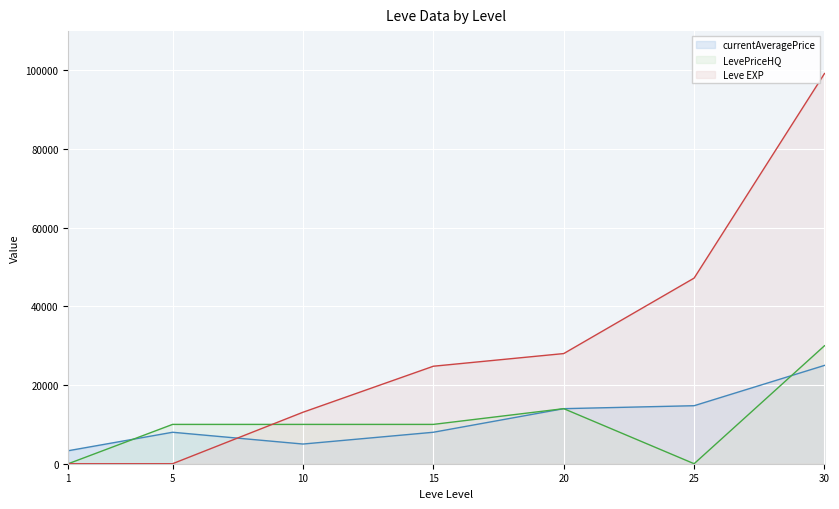

How many LevePriceHQ values are between 0 and 14000?

6